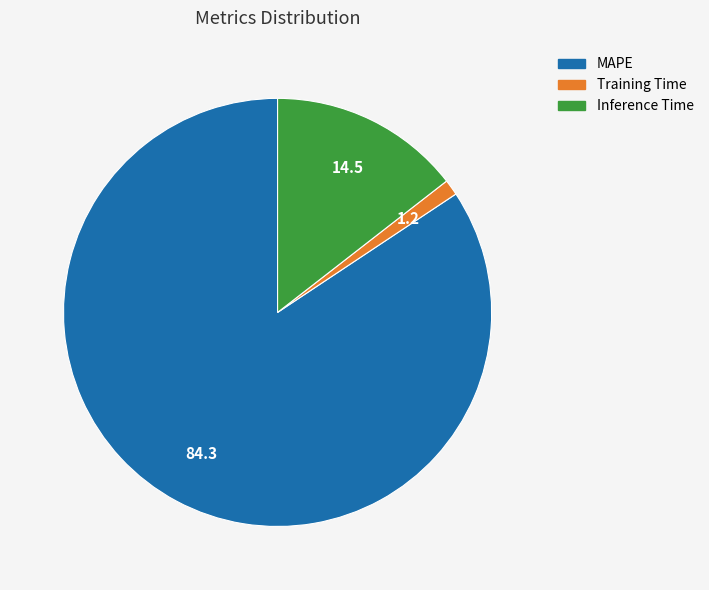

Rank the categories by value from lowest to highest.

Training Time, Inference Time, MAPE